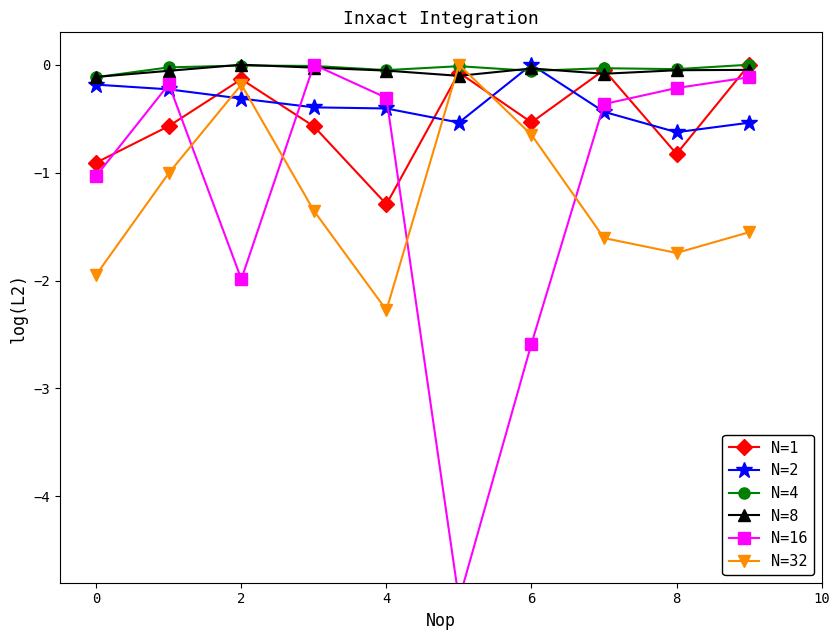

Where is N=4 nearest to the value 0?

9